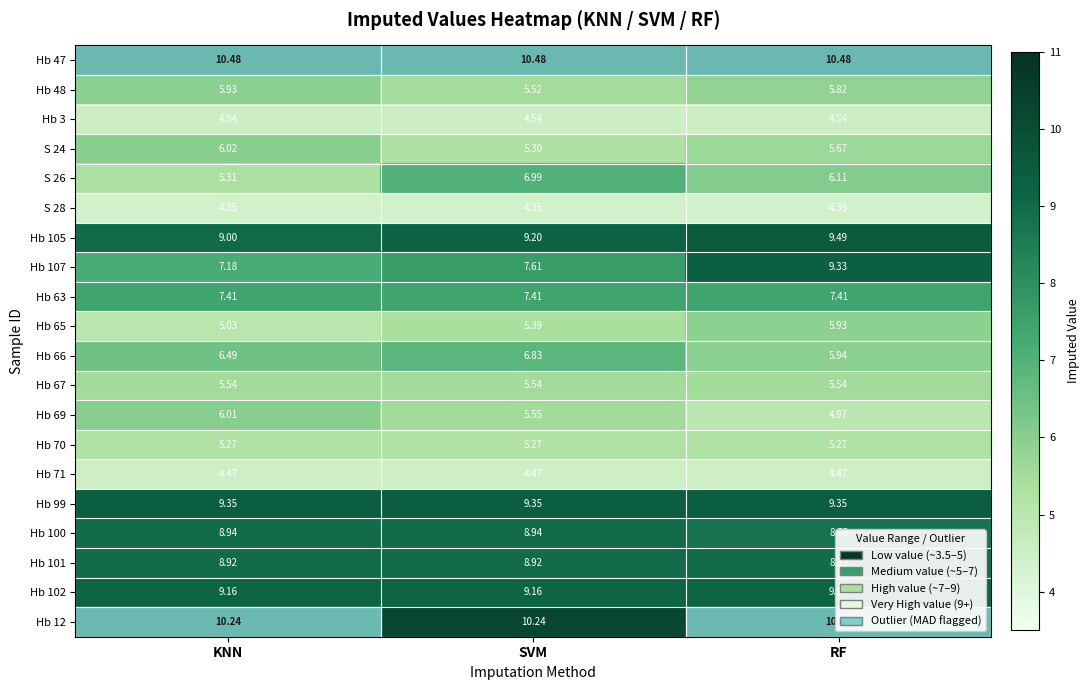

What is the spread (max minus min) of values at KNN?

6.1